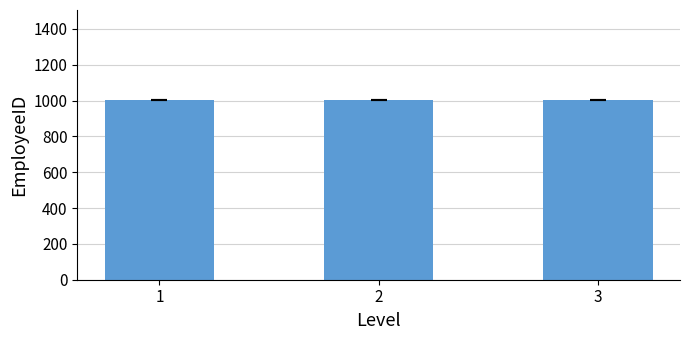

The value at 1 is 1428.6. True or false?

False